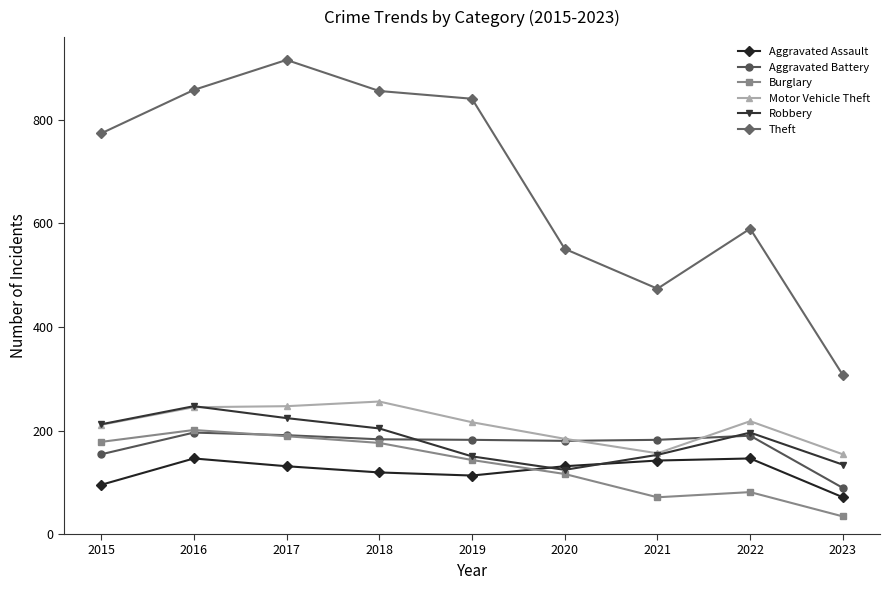

Is the value of Theft at 2019 greater than the value of Motor Vehicle Theft at 2021?

Yes